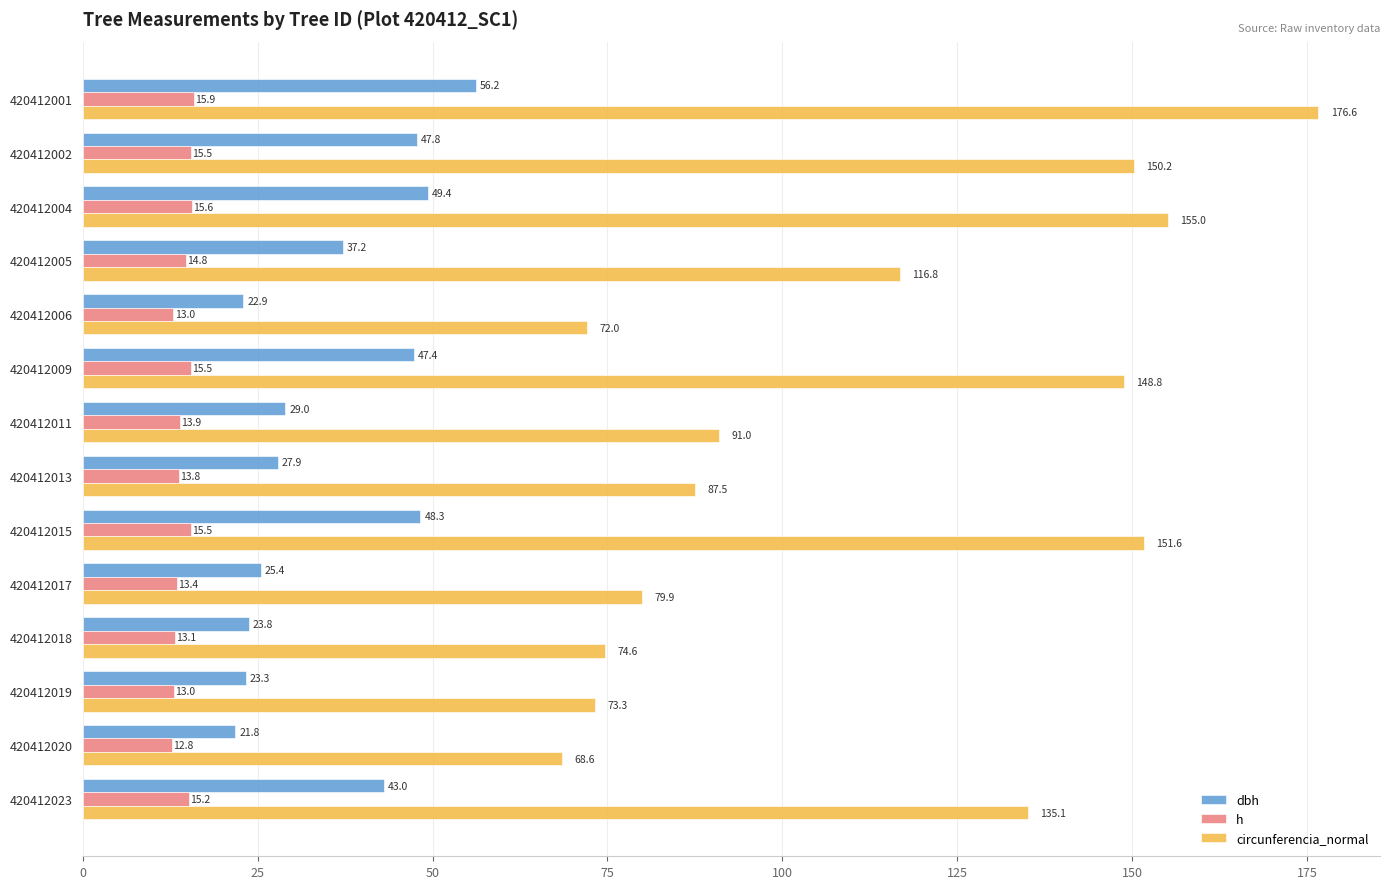

Is it true that circunferencia_normal equals 73.3 at 420412019?

True